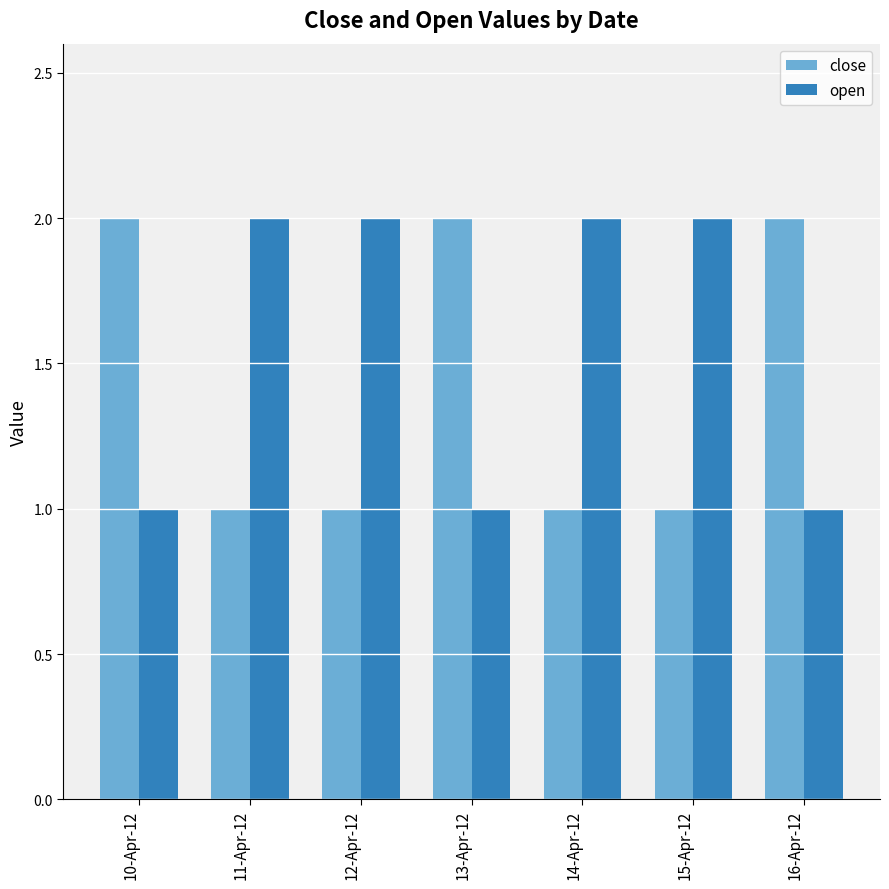

What is the highest value of the open series?

2